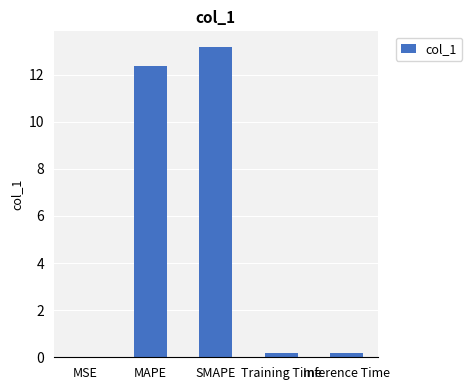

Between Training Time and SMAPE, which is larger?

SMAPE